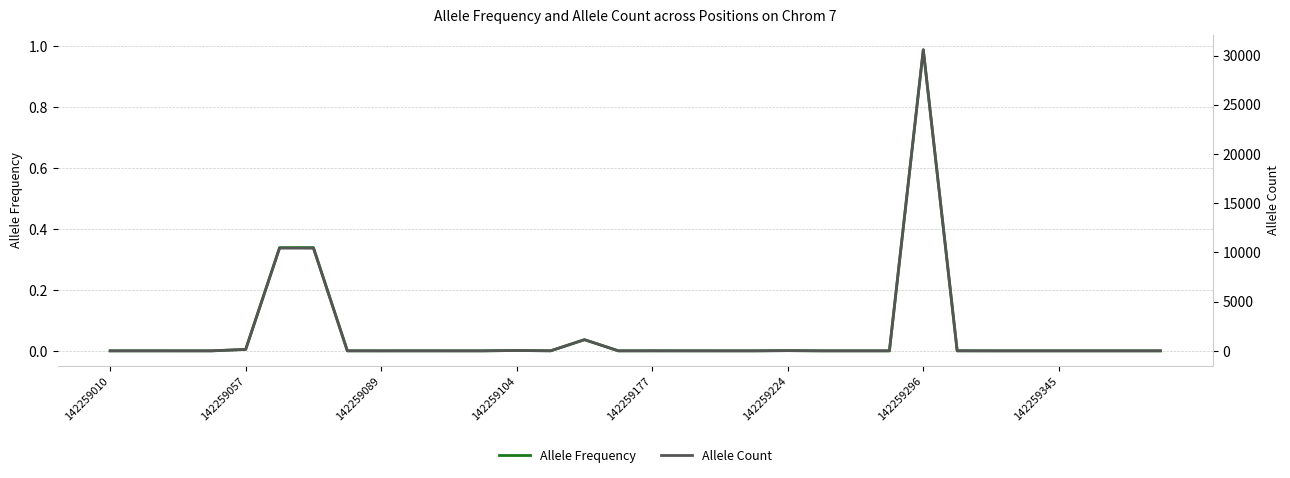

What is the average value of the Allele Count series?

1650.8